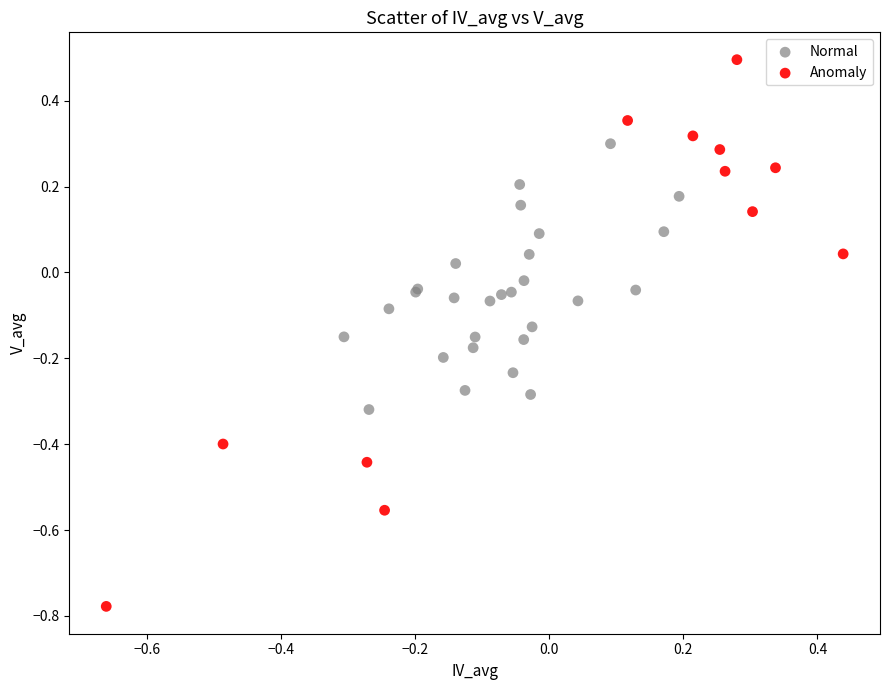

Which series reaches the maximum Y coordinate?

Anomaly